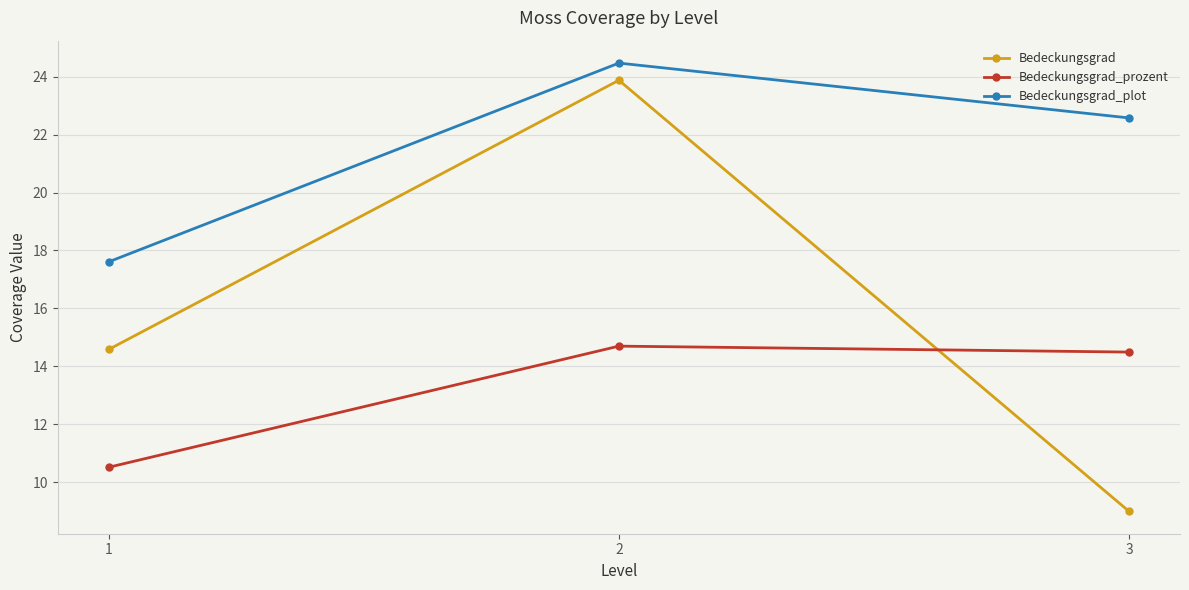

Count the number of categories in the chart.

3